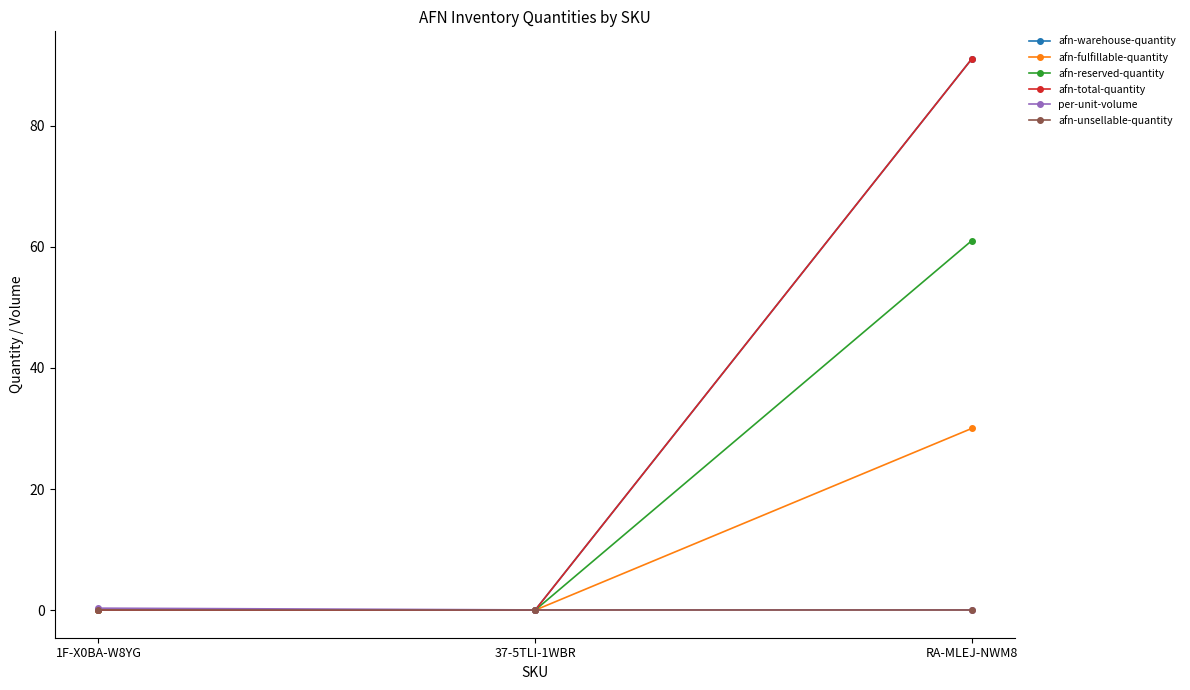

At which label is per-unit-volume closest to 0?

37-5TLI-1WBR